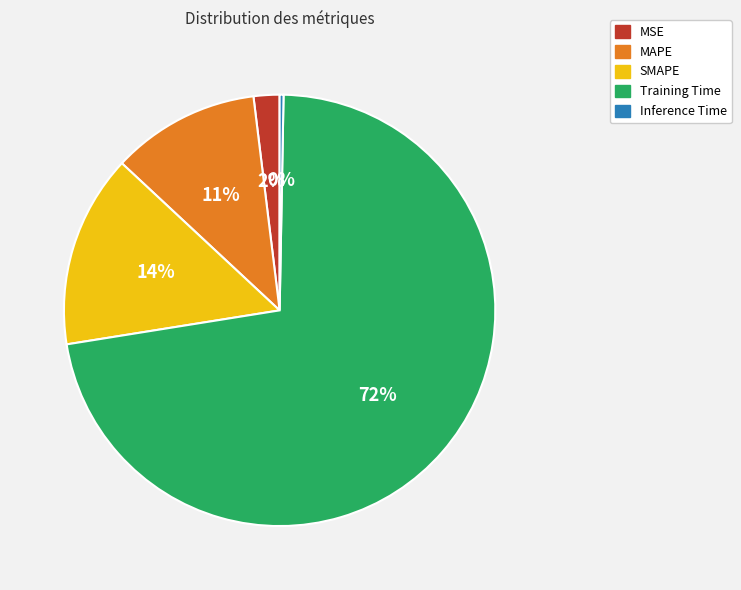

Is there a majority slice in this chart?

Yes